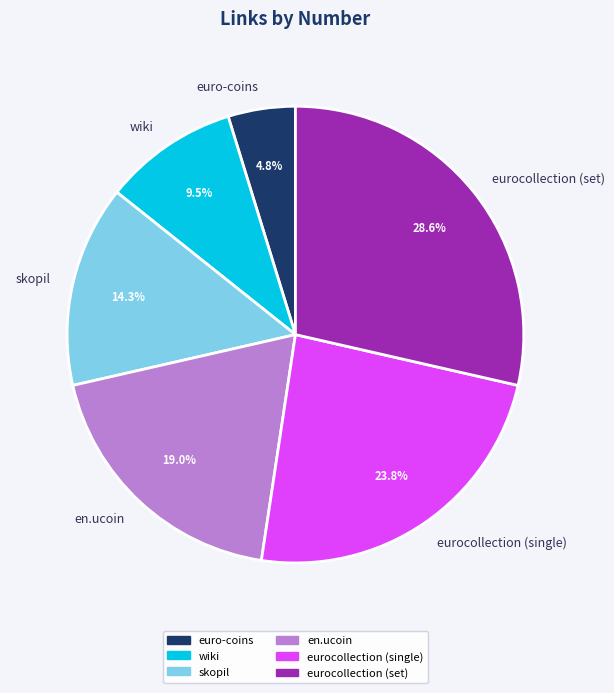

Does any single category account for the majority?

No